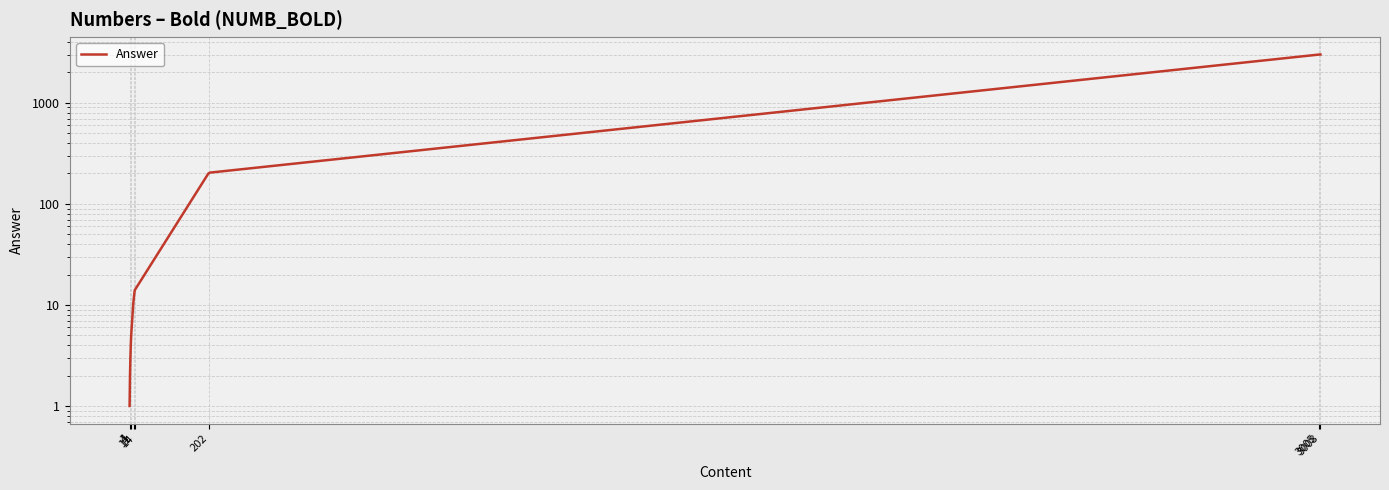

How many categories are shown in the chart?

20